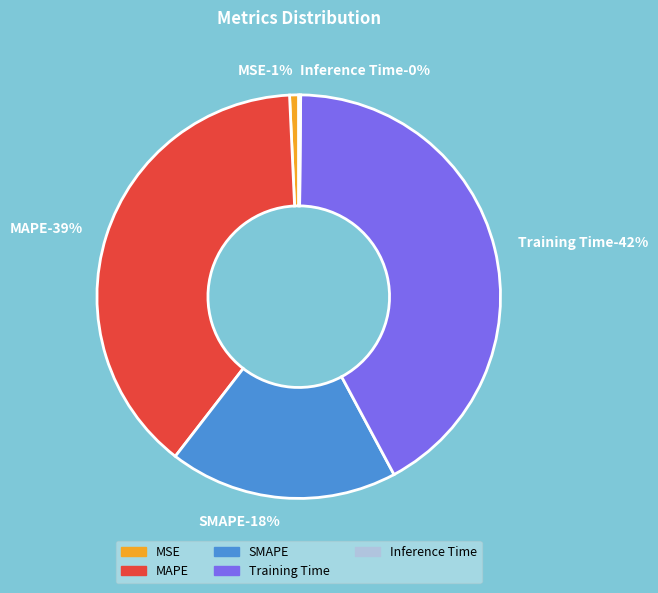

How many slices are in this pie chart?

5